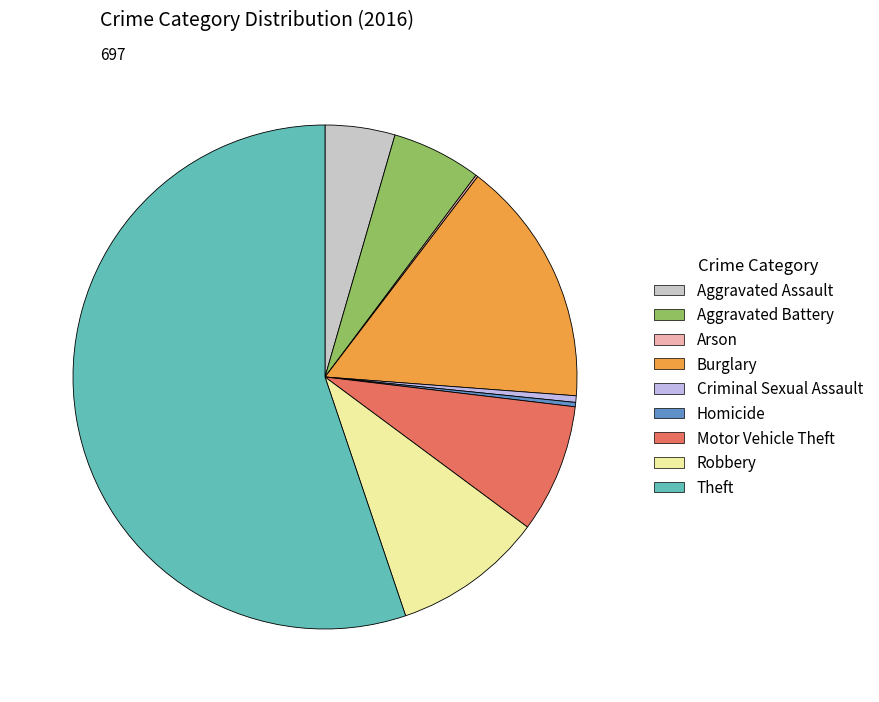

Which category has the biggest portion of the pie?

Theft